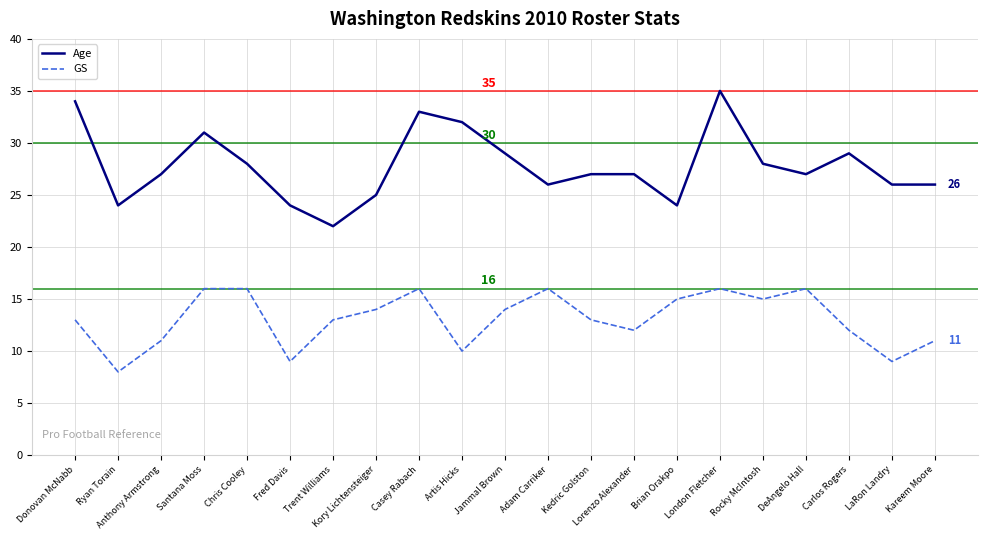

What is the minimum value for GS?

8